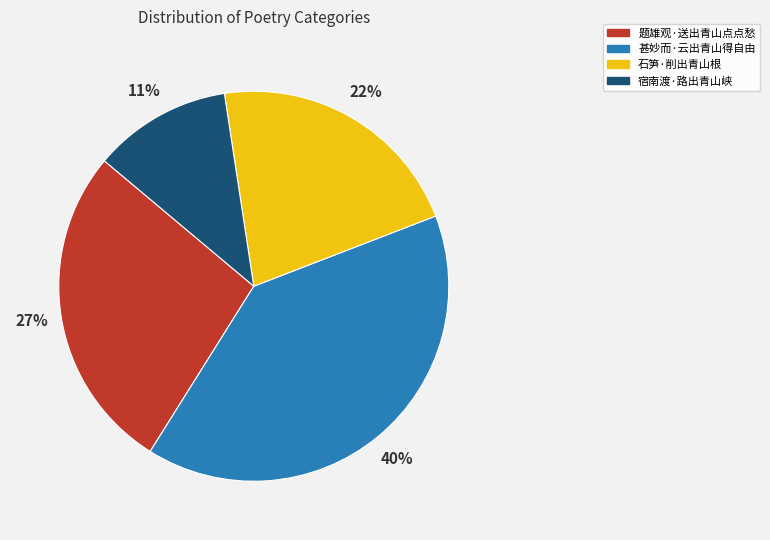

Does 宿南渡·路出青山峡 account for over 50% of the chart?

No